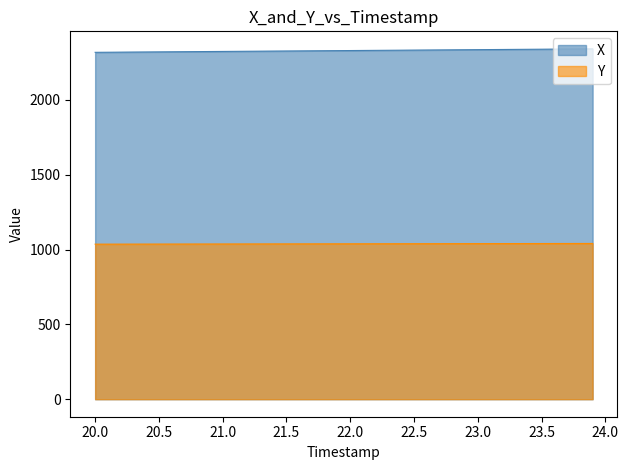

How many lines are shown in the chart?

2